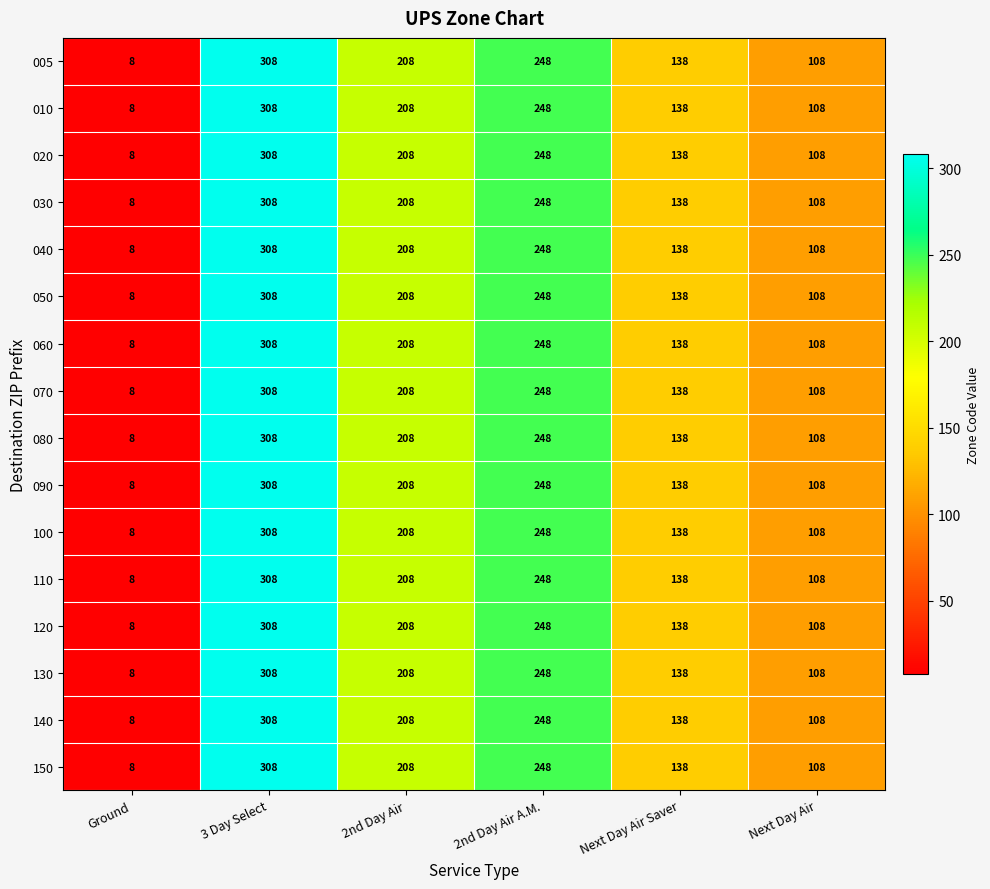

Rank the categories by 120 value from lowest to highest.

Ground, Next Day Air, Next Day Air Saver, 2nd Day Air, 2nd Day Air A.M., 3 Day Select